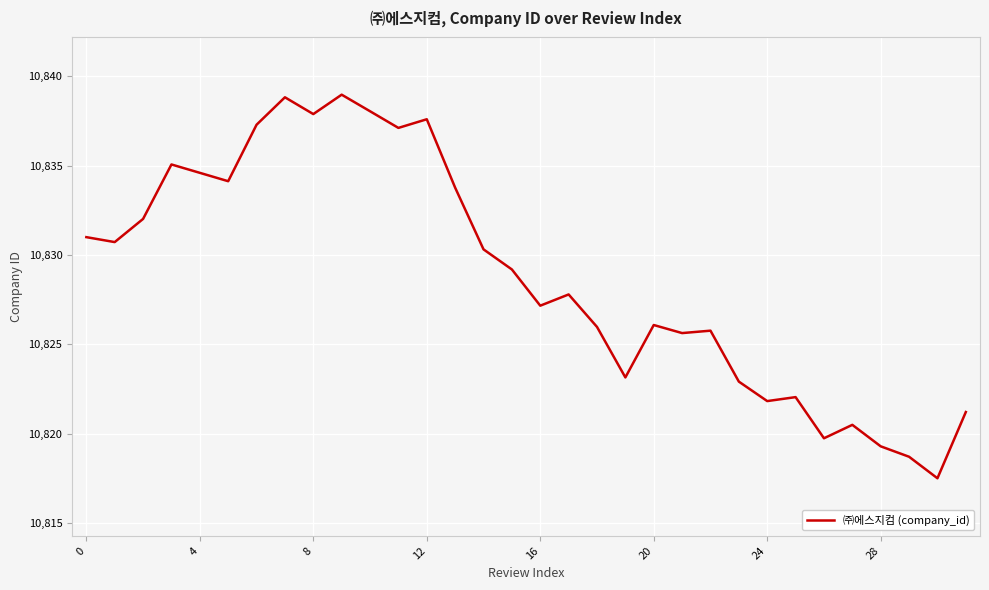

What is the greatest value displayed?

10839.0